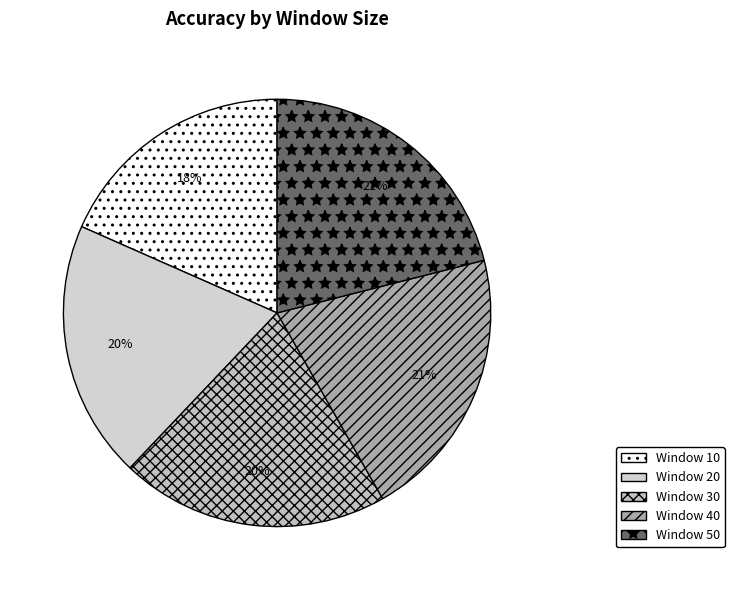

What is the smallest slice in the pie chart?

Window 10